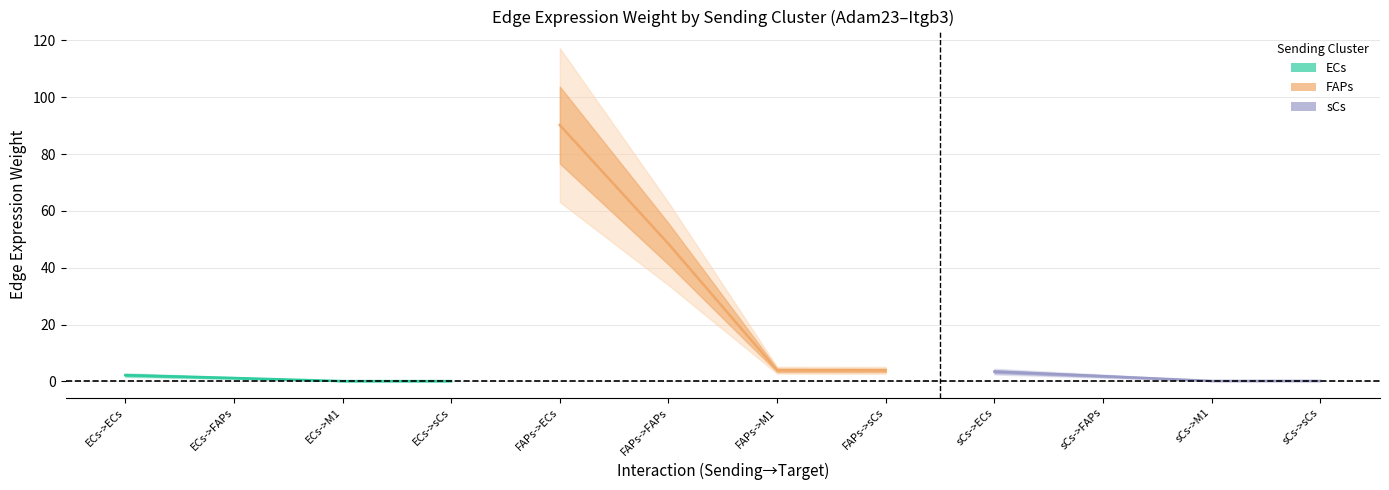

What is the approximate value of FAPs (center) at FAPs->sCs?

3.9